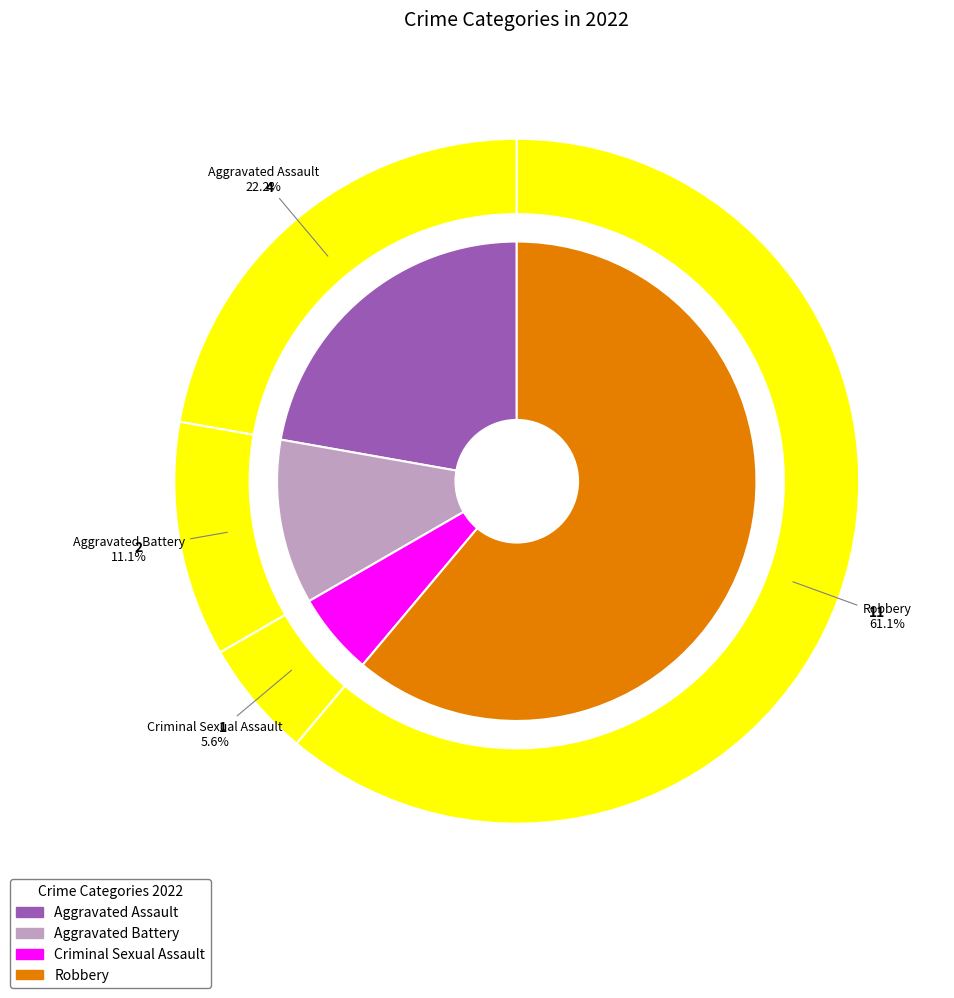

Combined, what portion of the pie is Criminal Sexual Assault and Aggravated Assault?

27.8%